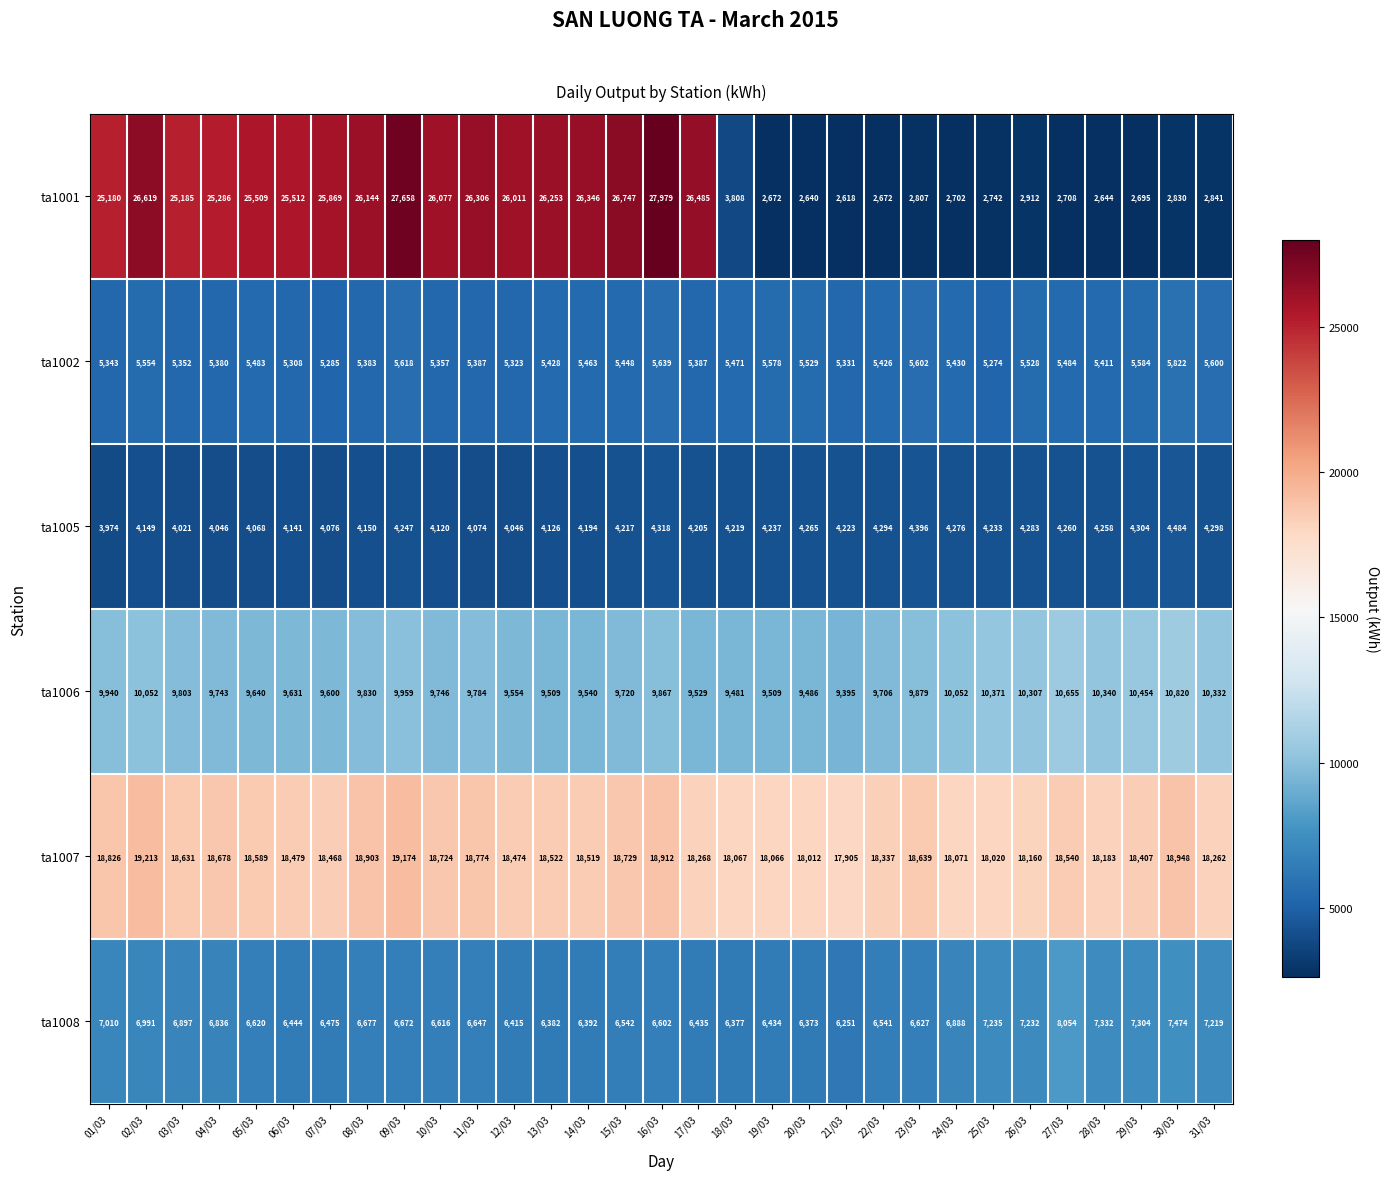

Is it true that ta1006 equals 9395 at 21/03?

True